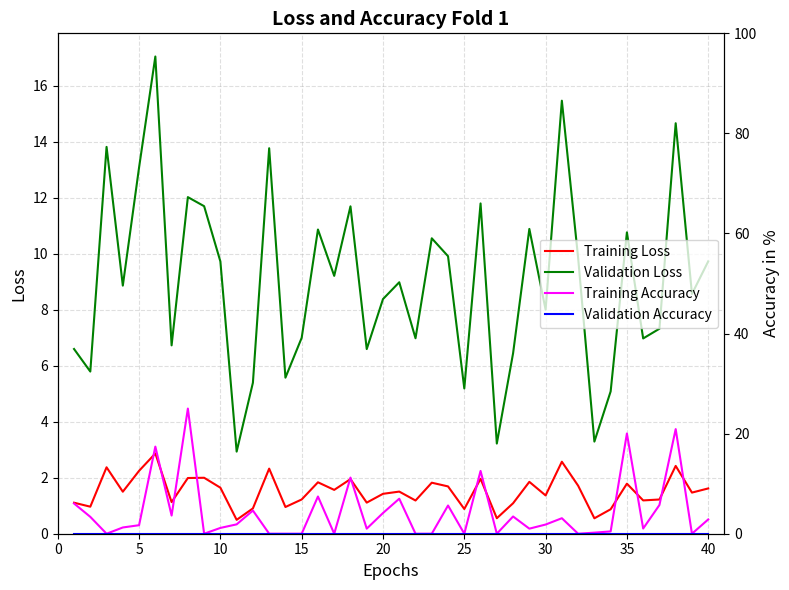

What is the highest value of the Validation Loss series?

17.0